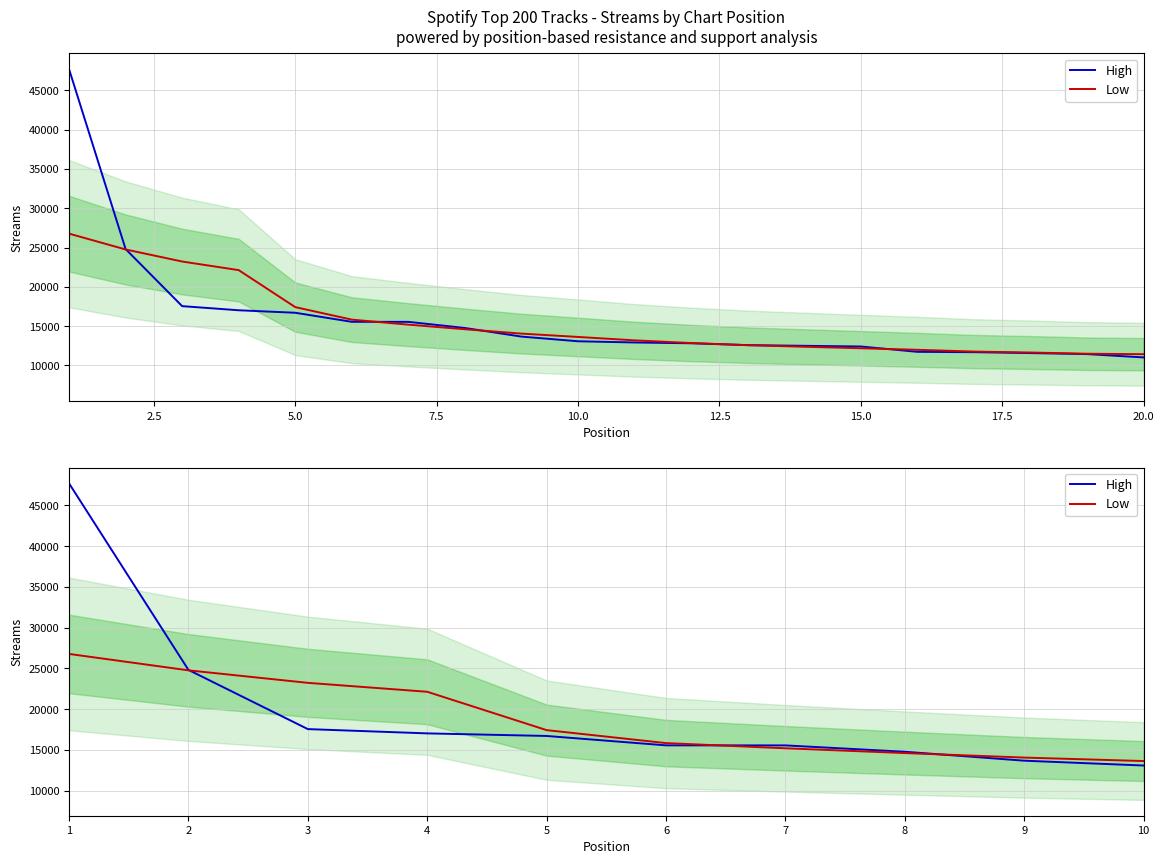

The High series shows 20316.7 at 20.0. True or false?

False